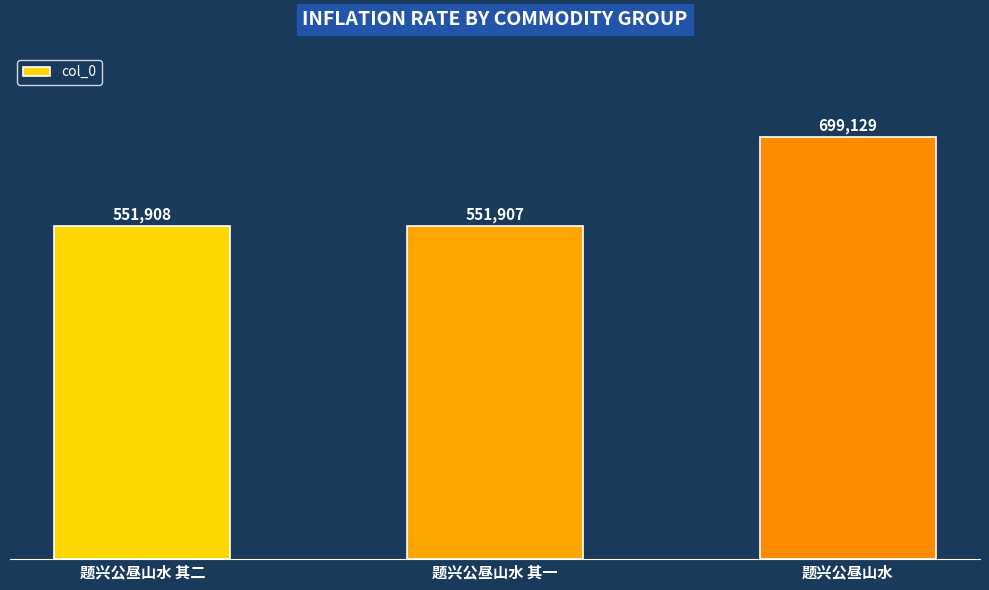

How many bars are there in total?

3